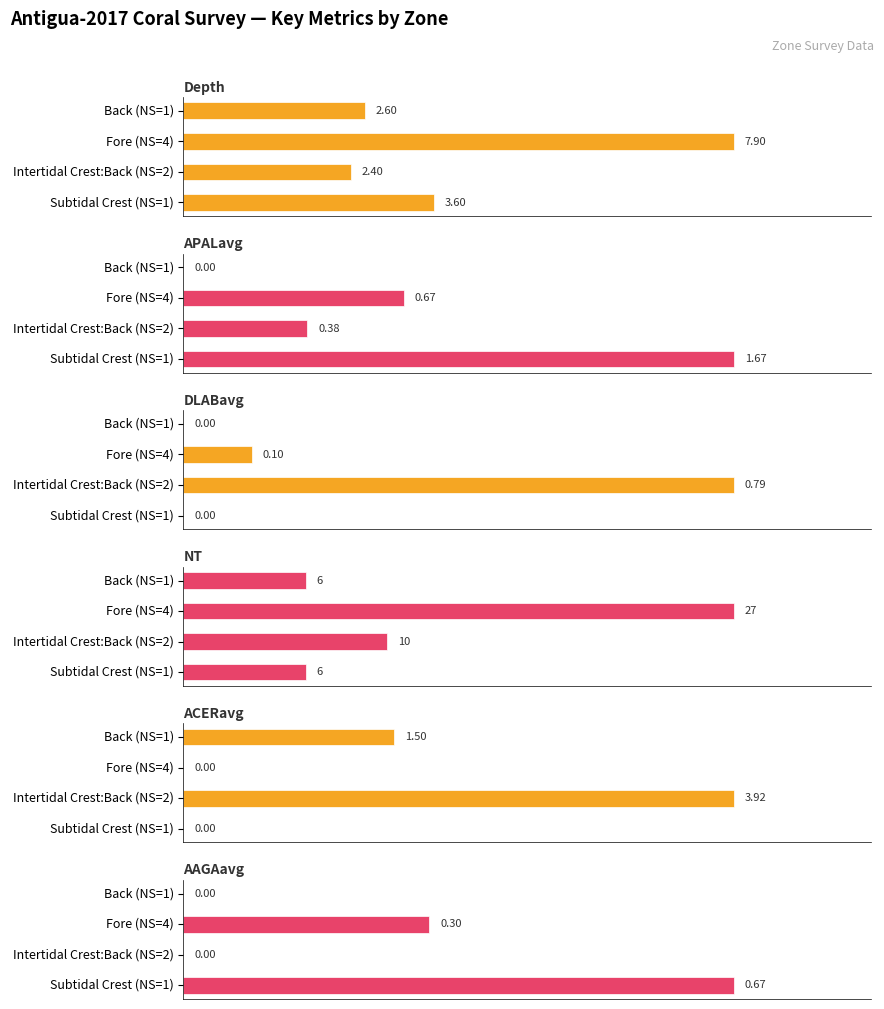

What is the lowest value of the NT series?

6.0